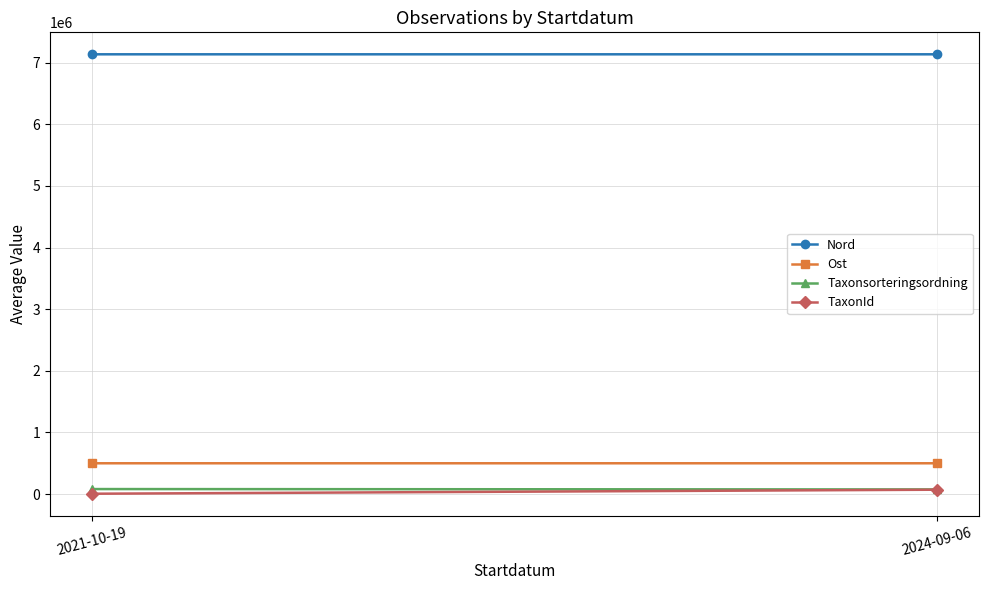

What is the minimum value for Taxonsorteringsordning?

74710.4